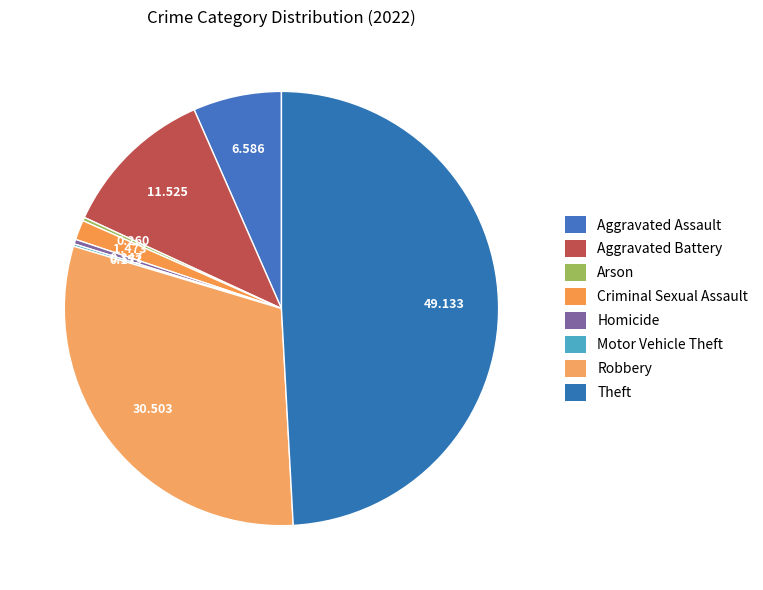

Which category has the smallest portion of the pie?

Motor Vehicle Theft